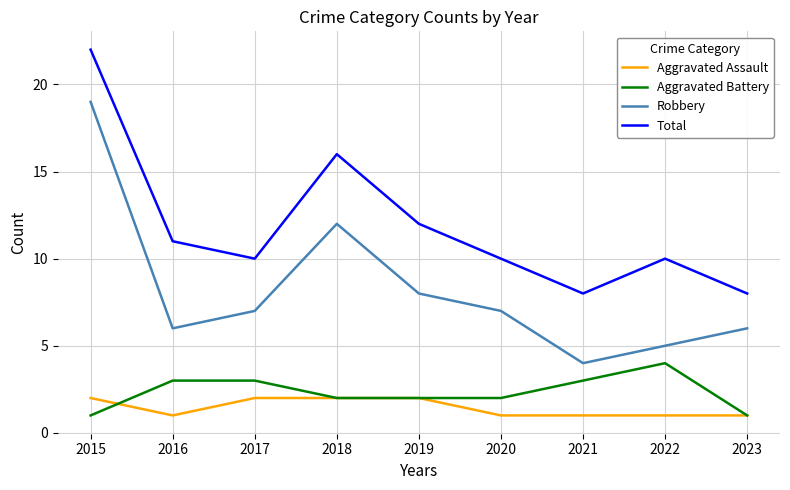

Read the Total value at 2019, to the nearest 10.

10